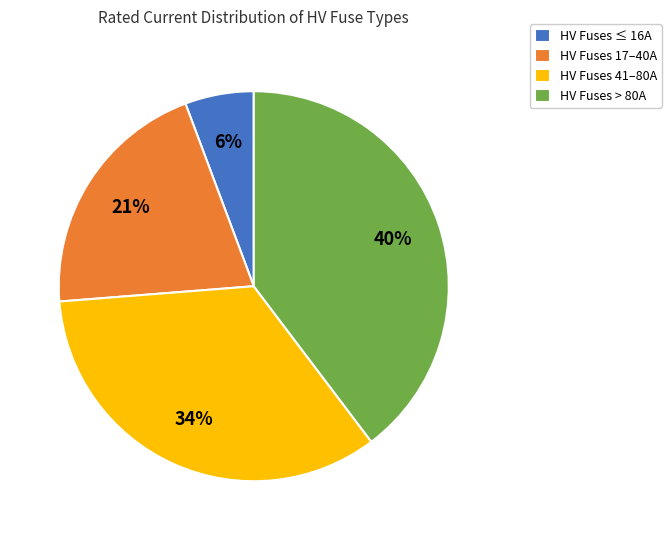

What percentage is the HV Fuses > 80A slice, to the nearest percent?

40%